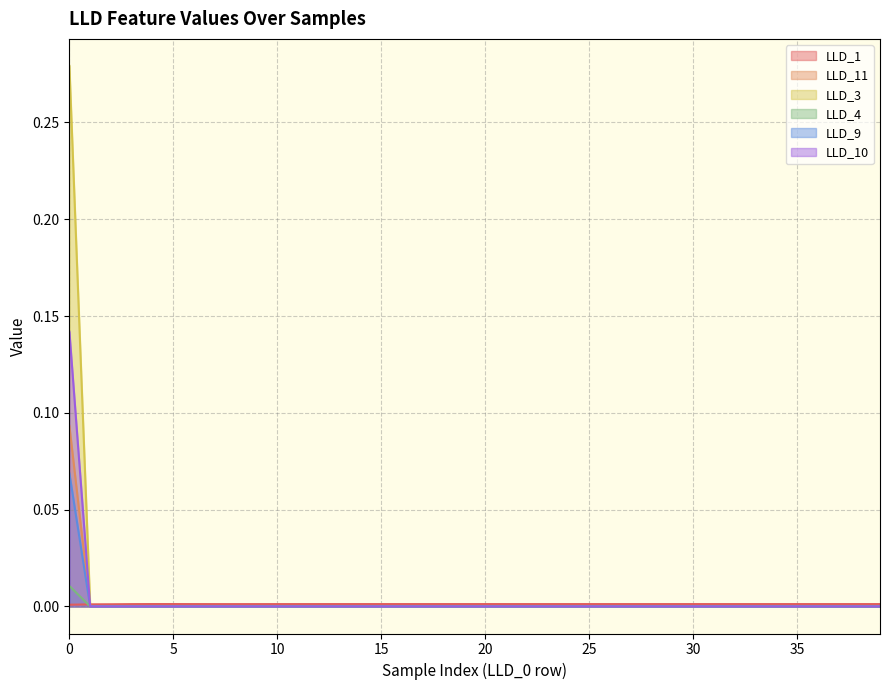

True or false: LLD_4 and LLD_10 cross at least once.

False